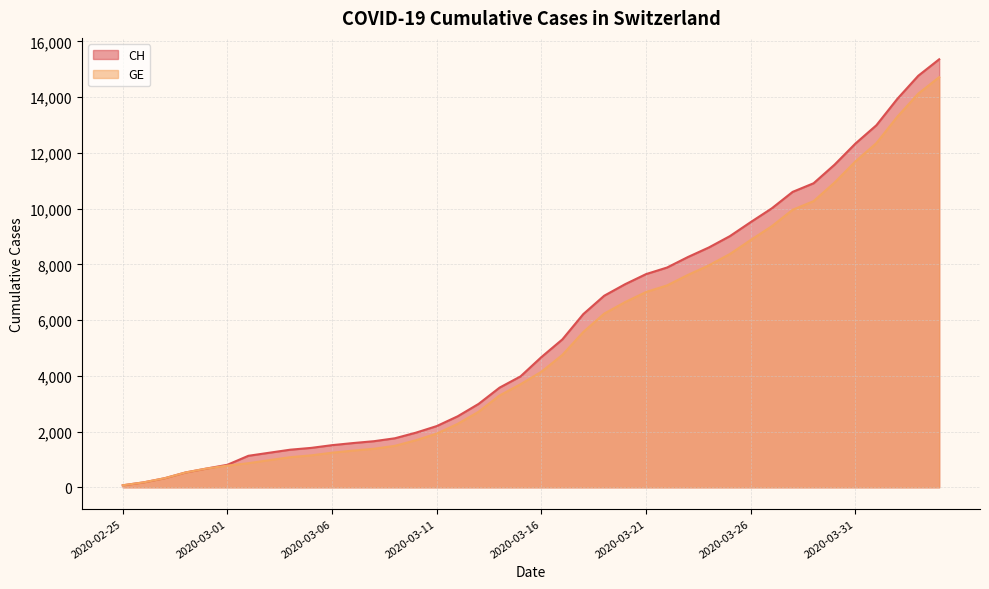

How many data points in GE are above 4147?

19